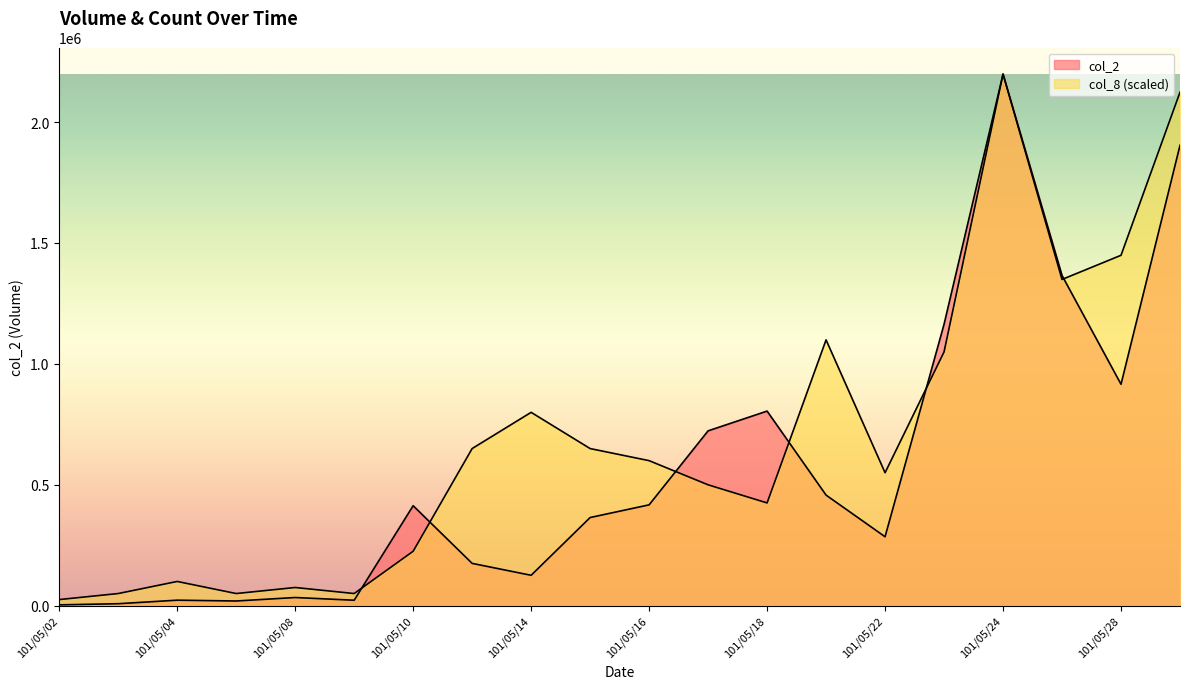

Read the col_2 value at 101/05/25.

1365280.0